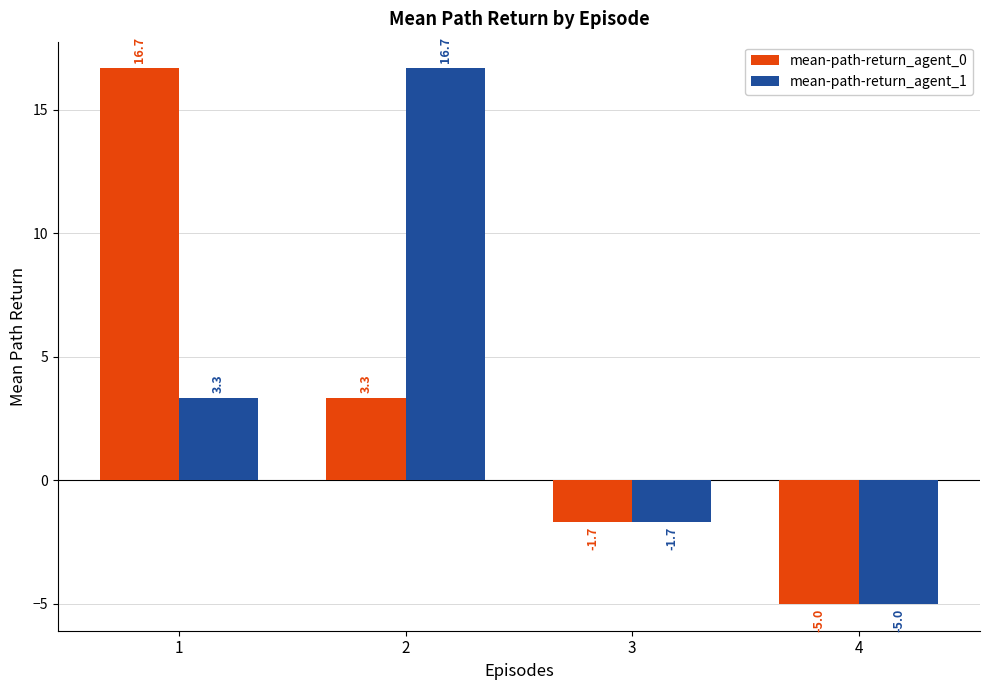

Between 2 and 4, which series saw the biggest shift?

mean-path-return_agent_1